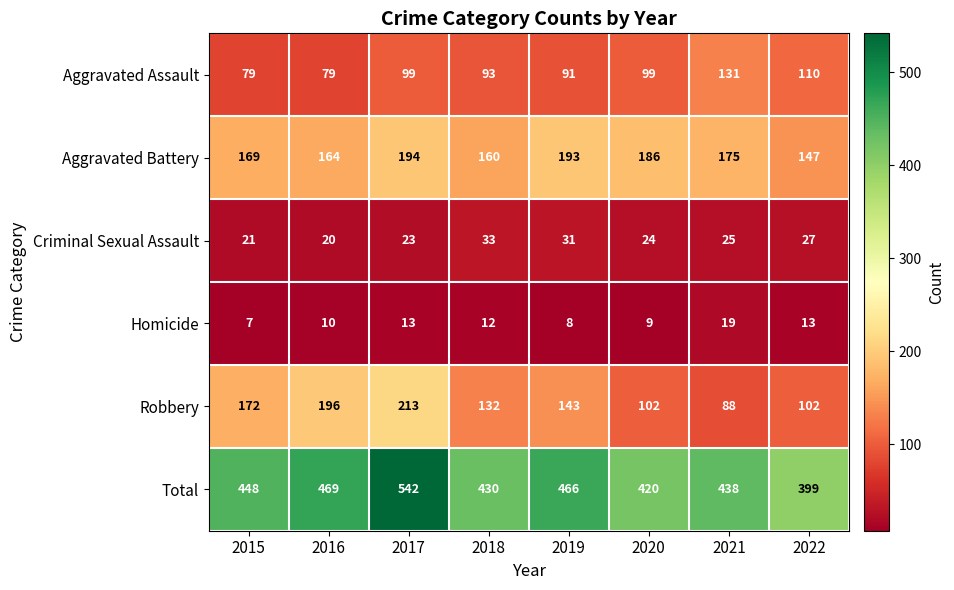

Where is Robbery nearest to the value 150?

2019